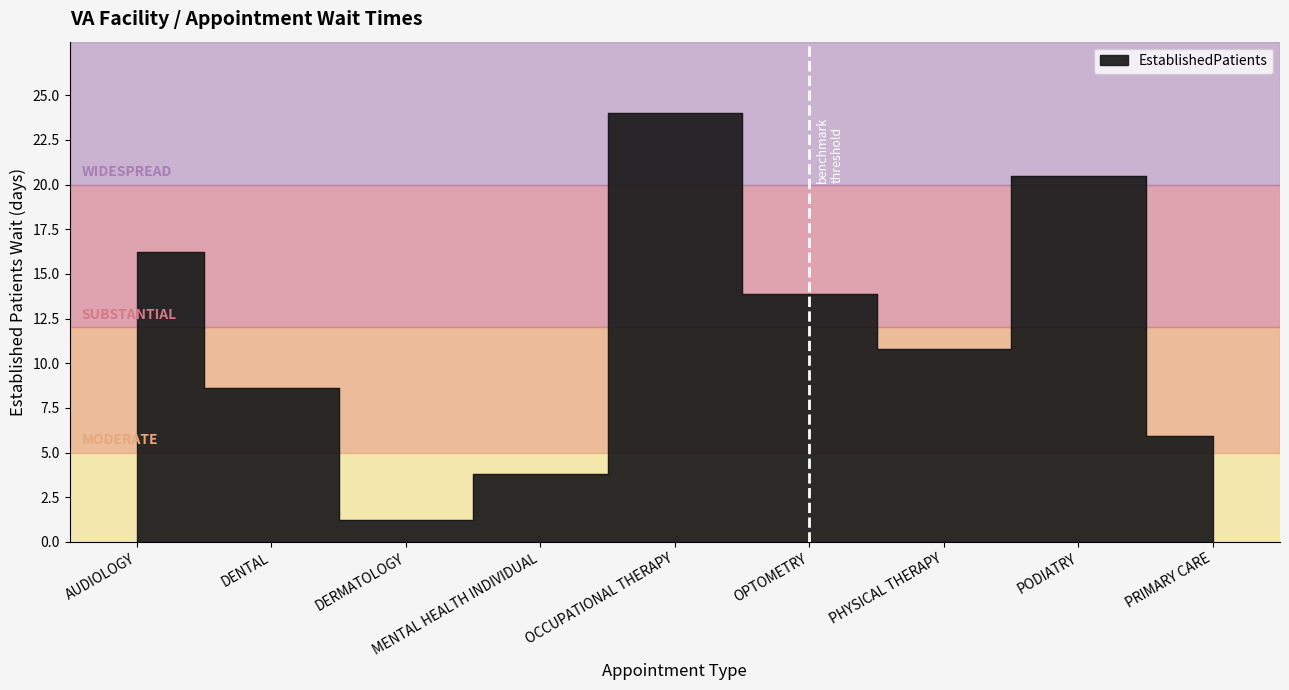

What is the label of the 2nd point from the right?

PODIATRY